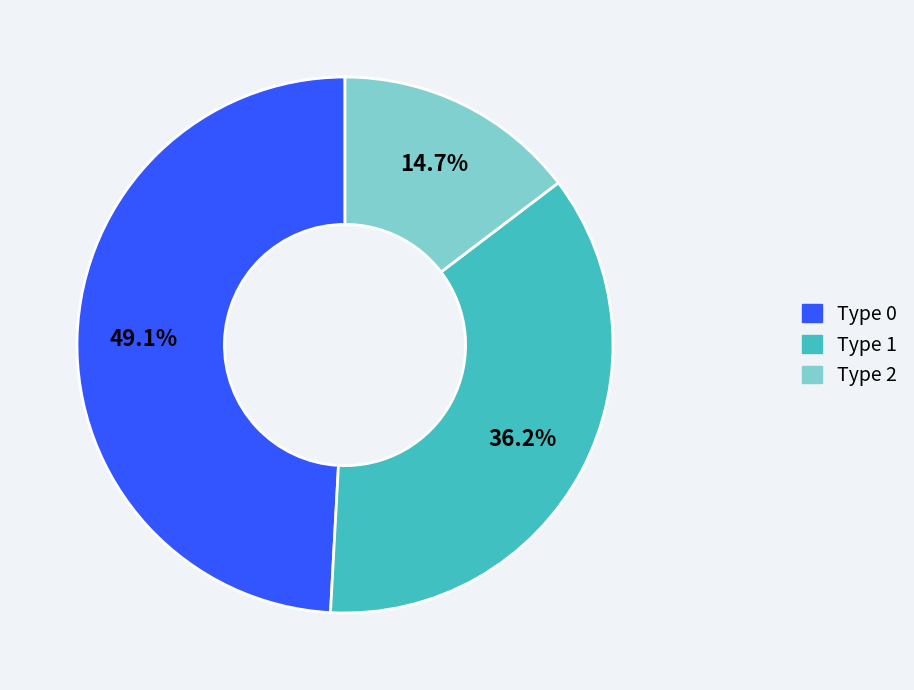

Count the number of slices in the pie.

3